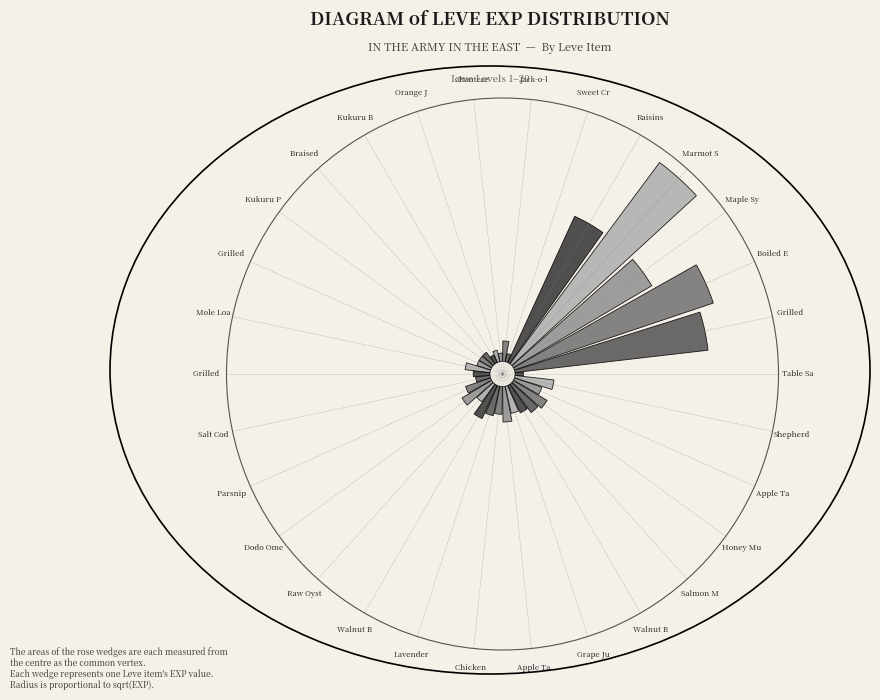

Does Salt Cod represent more than half of the total?

No